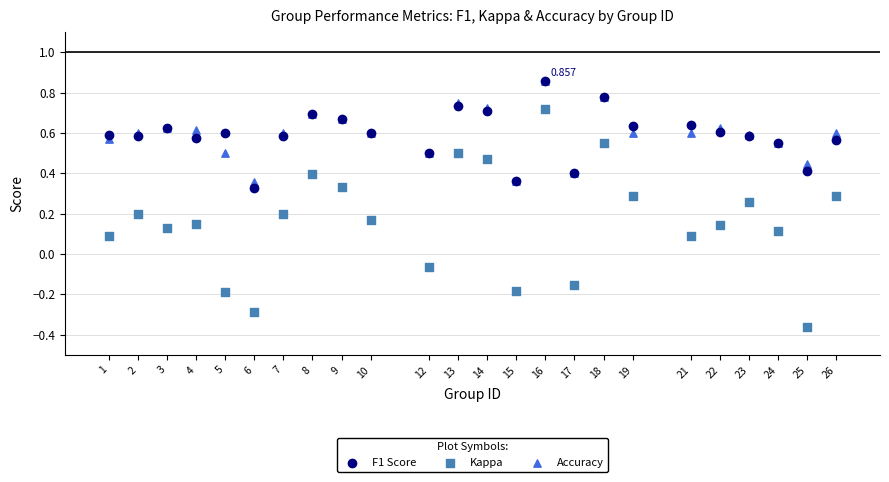

What are all the series names shown in the legend?

F1 Score, Kappa, Accuracy